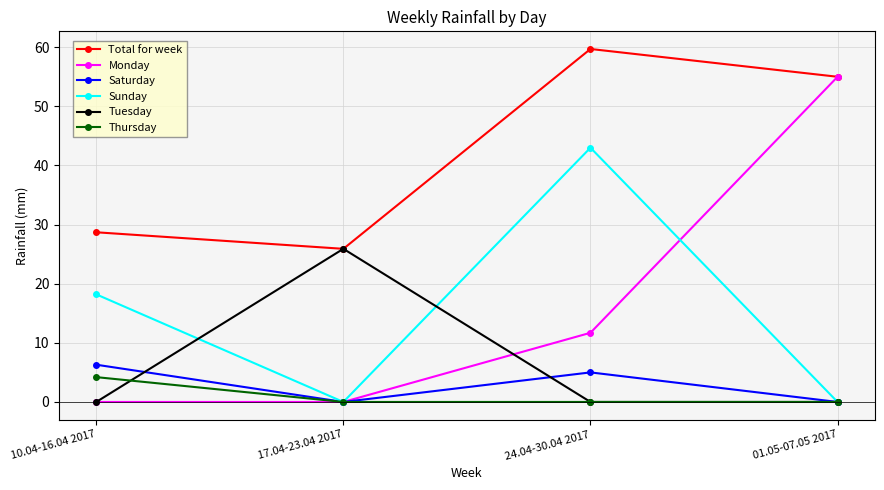

Reading left to right, list all the values displayed in this chart.

Total for week: 28.7	25.9	59.7	55.0
Monday: 0.0	0.0	11.7	55.0
Saturday: 6.3	0.0	5.0	0.0
Sunday: 18.2	0.0	43.0	0.0
Tuesday: 0.0	25.9	0.0	0.0
Thursday: 4.2	0.0	0.0	0.0